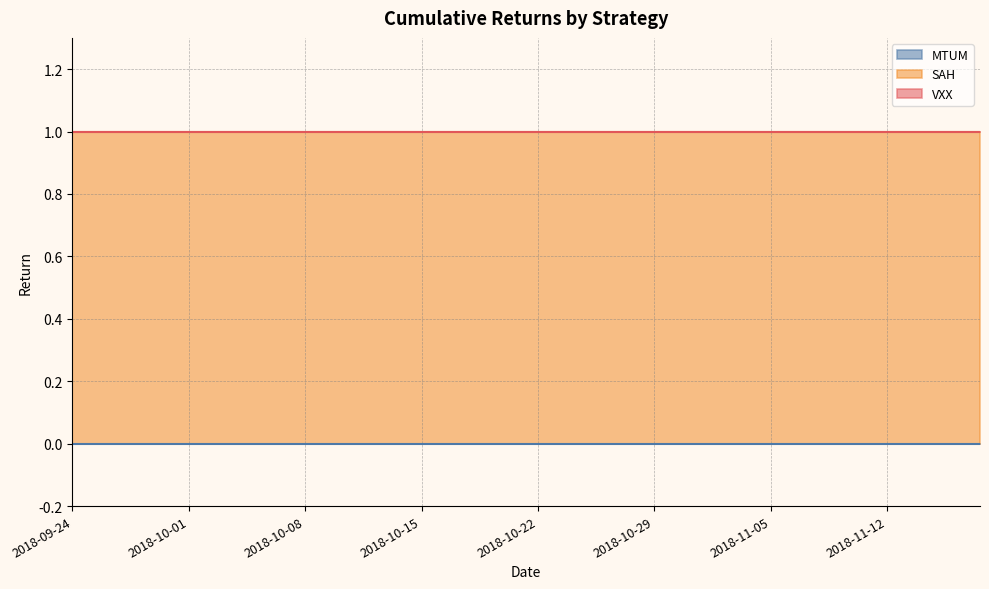

Which series has the widest spread of values?

MTUM